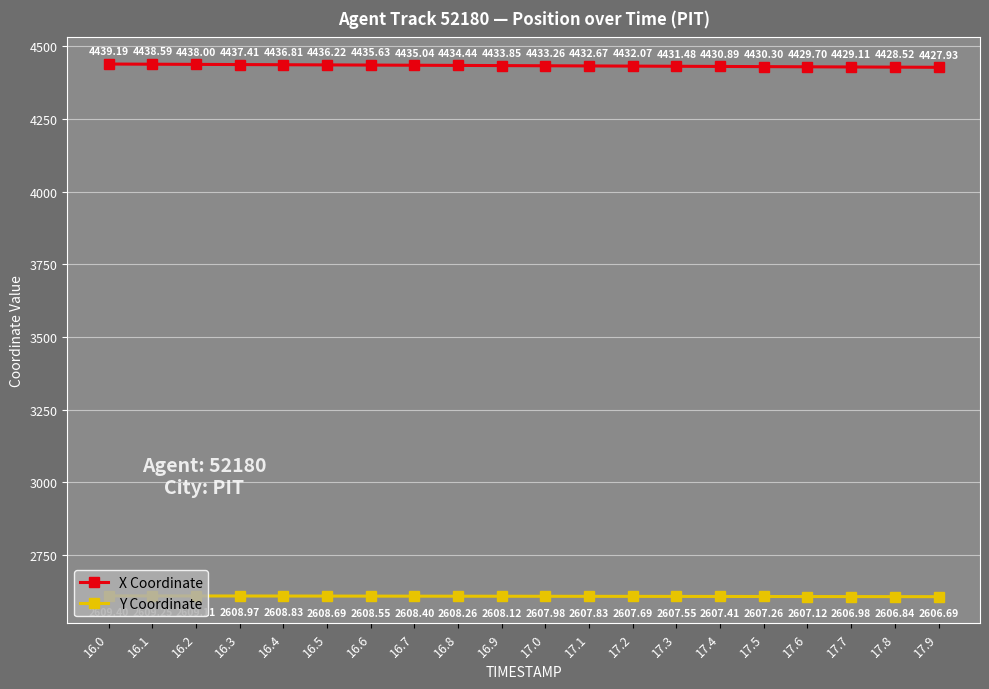

Is the value of X Coordinate at 16.0 greater than the value of Y Coordinate at 16.5?

Yes